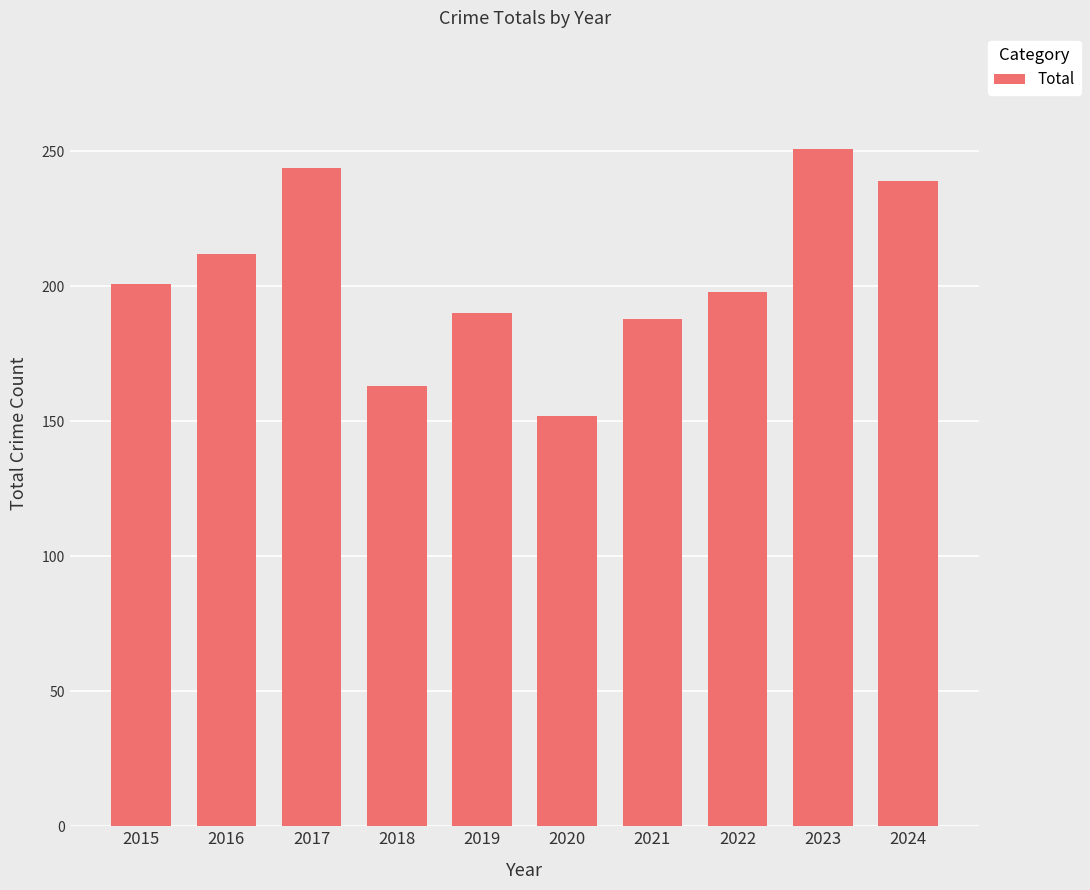

What is the value of the 1st bar from the left?

201